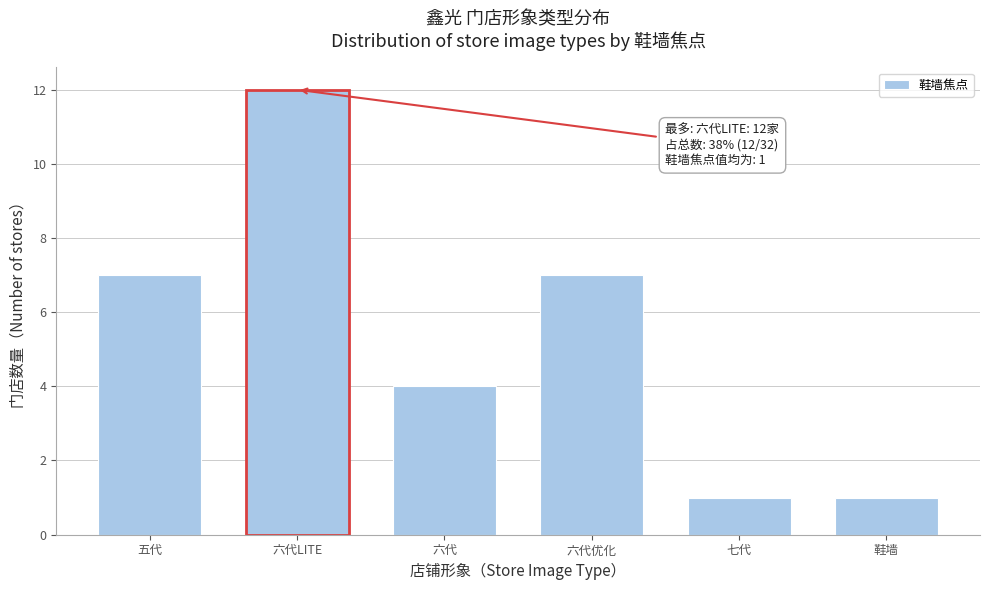

Reading right to left, transcribe all the data shown in this chart.

1	1	7	4	12	7